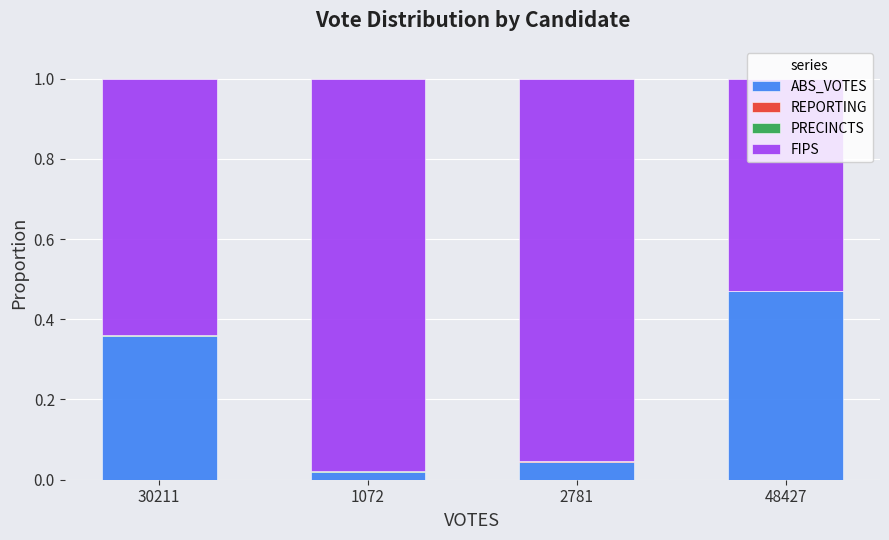

True or false: ABS_VOTES has a value of 0.8 at 48427.

False